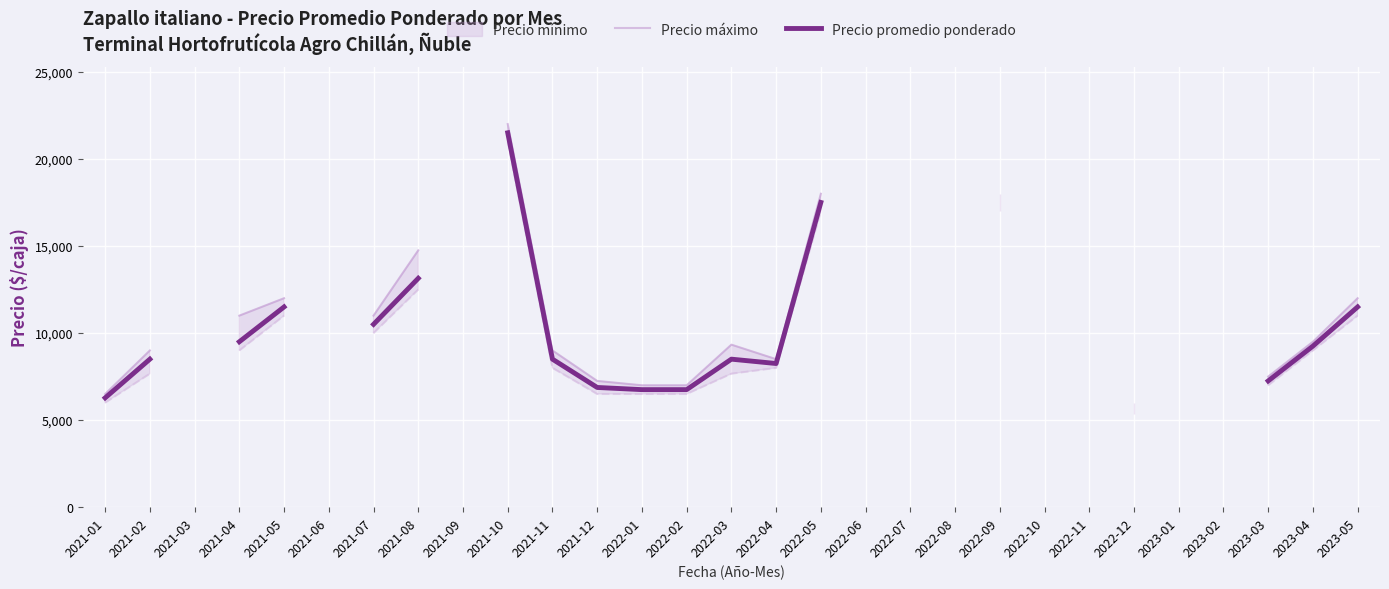

True or false: Precio máximo has more than 2 interior local peaks.

False